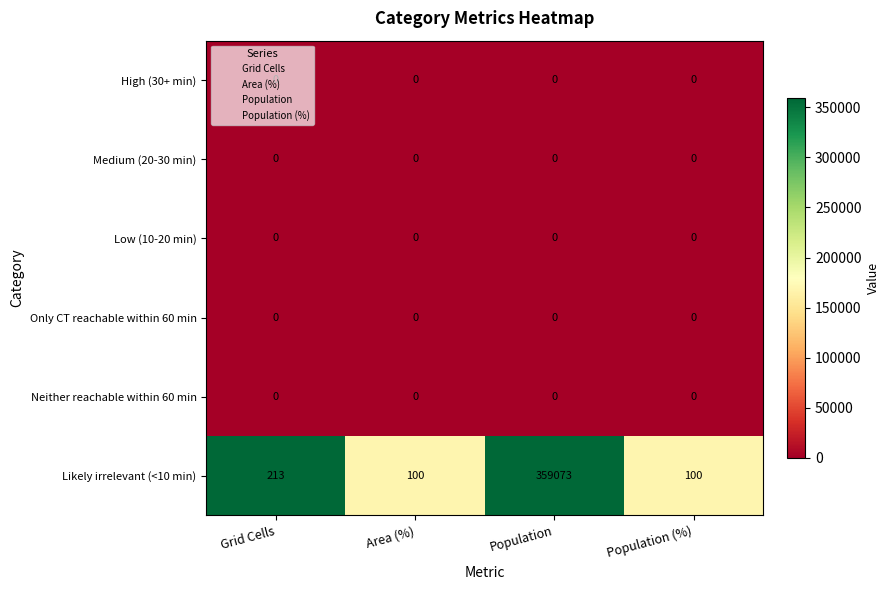

Which series has the largest total across all categories?

Likely irrelevant (<10 min)